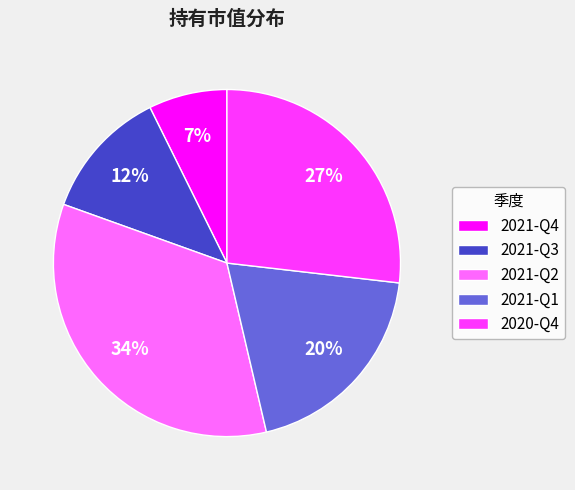

Is it true that 2021-Q3 is 12% of the pie?

True